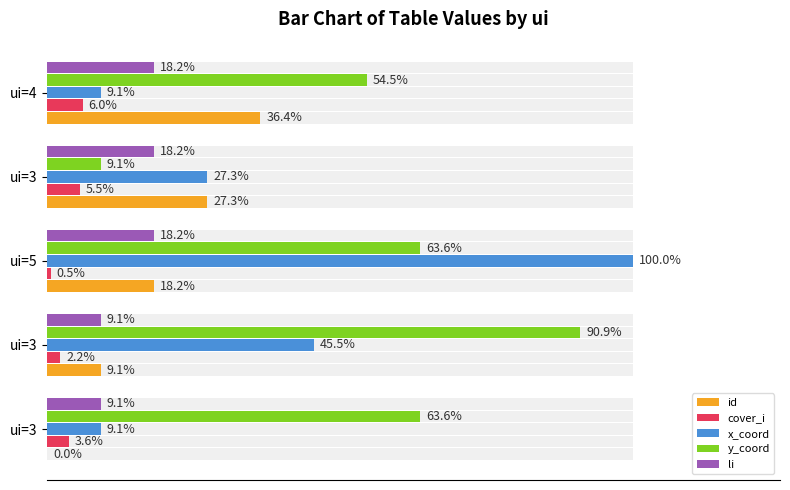

What are all the series names shown in the legend?

id, cover_i, x_coord, y_coord, li